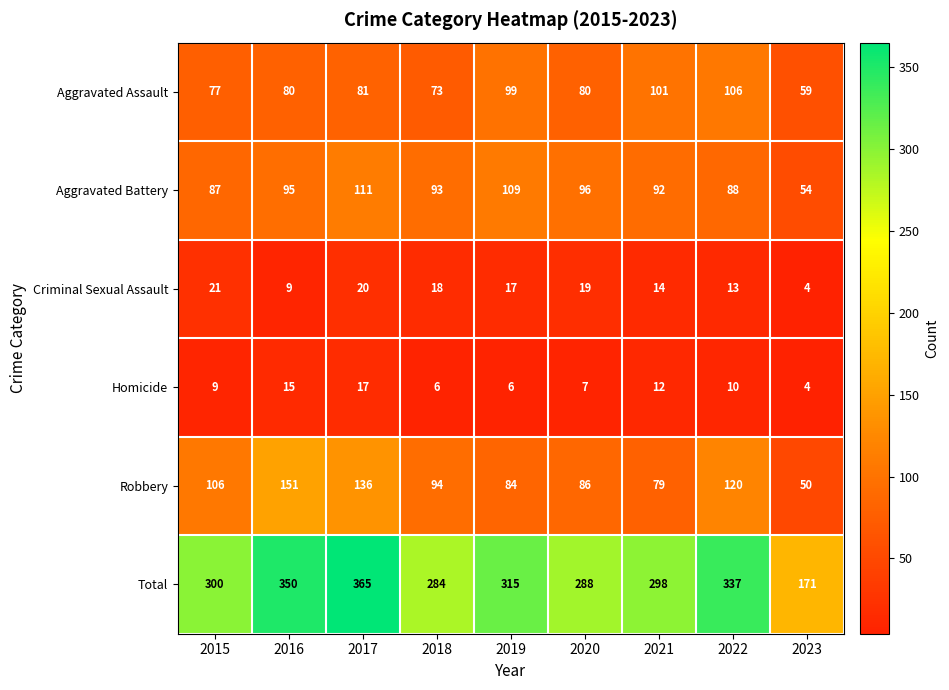

What is the difference between the maximum and minimum values in the Total series?

194